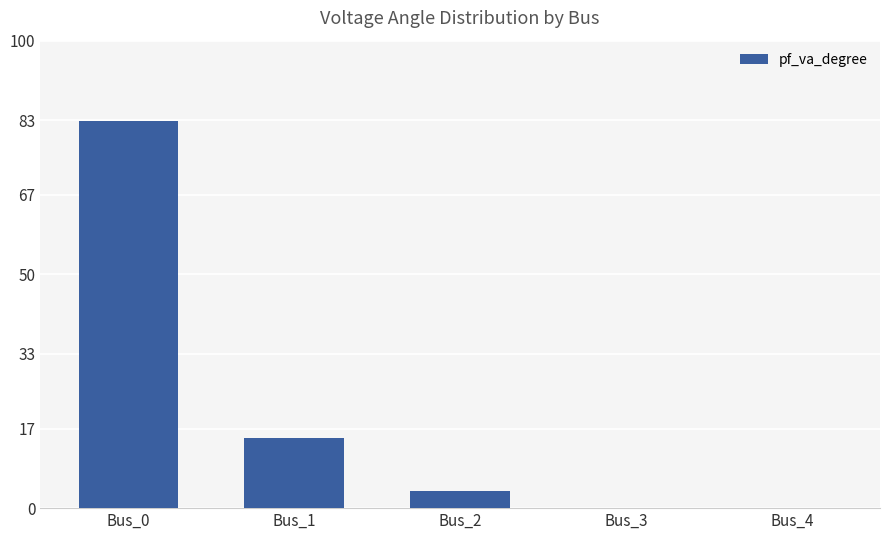

What is the sum of the values at Bus_1 and Bus_2?

18.7